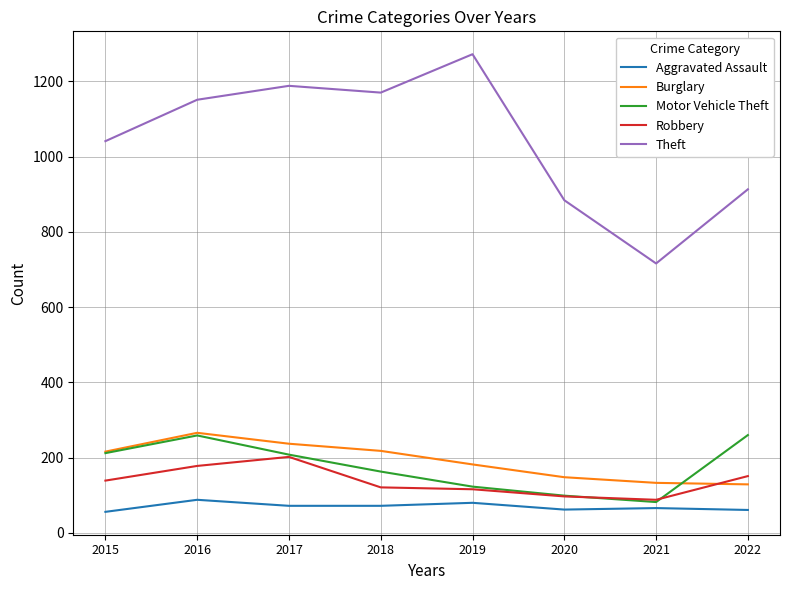

Does the chart display data point markers on the line(s)?

No